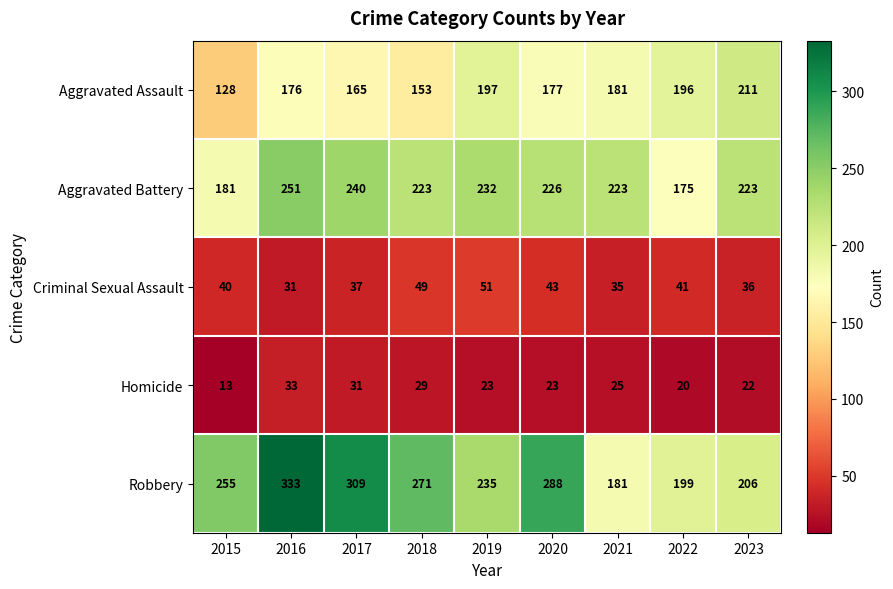

What is the minimum value for Criminal Sexual Assault?

31